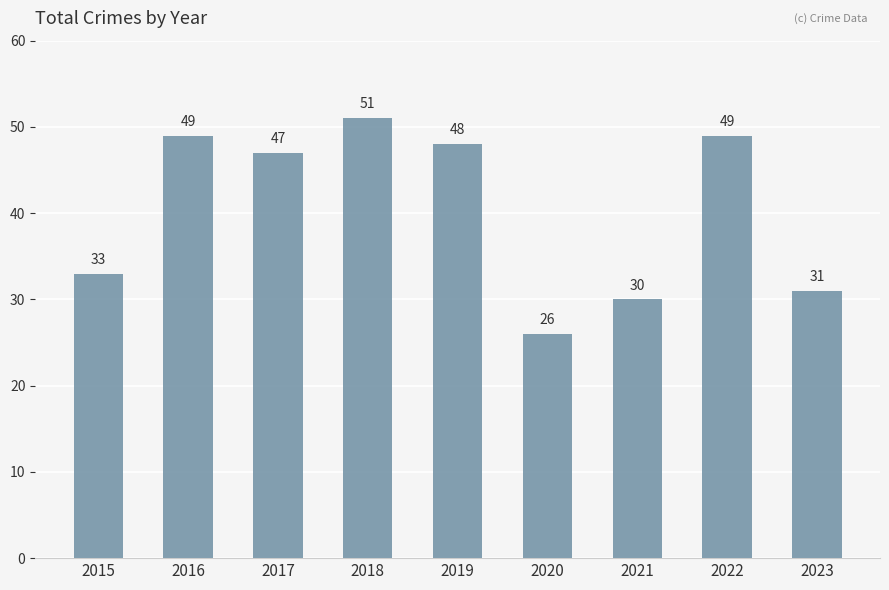

Are the bars horizontal?

No